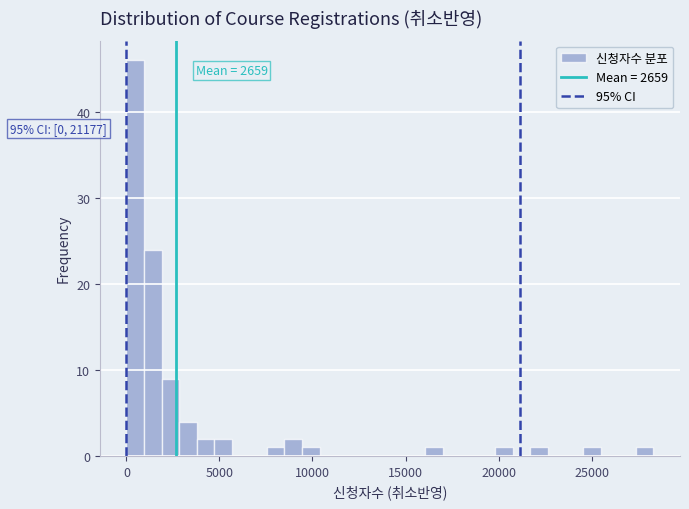

Around what value on the x-axis is the tallest bar? Give the approximate position of its centre, as read against the axis.

500